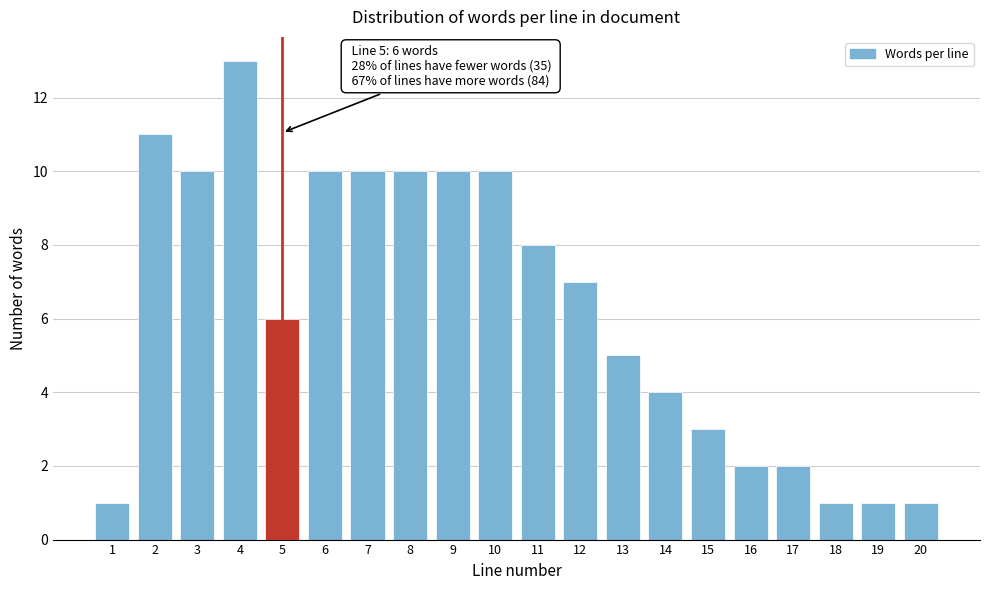

Reading left to right, what are all the values shown in this chart?

1	11	10	13	6	10	10	10	10	10	8	7	5	4	3	2	2	1	1	1